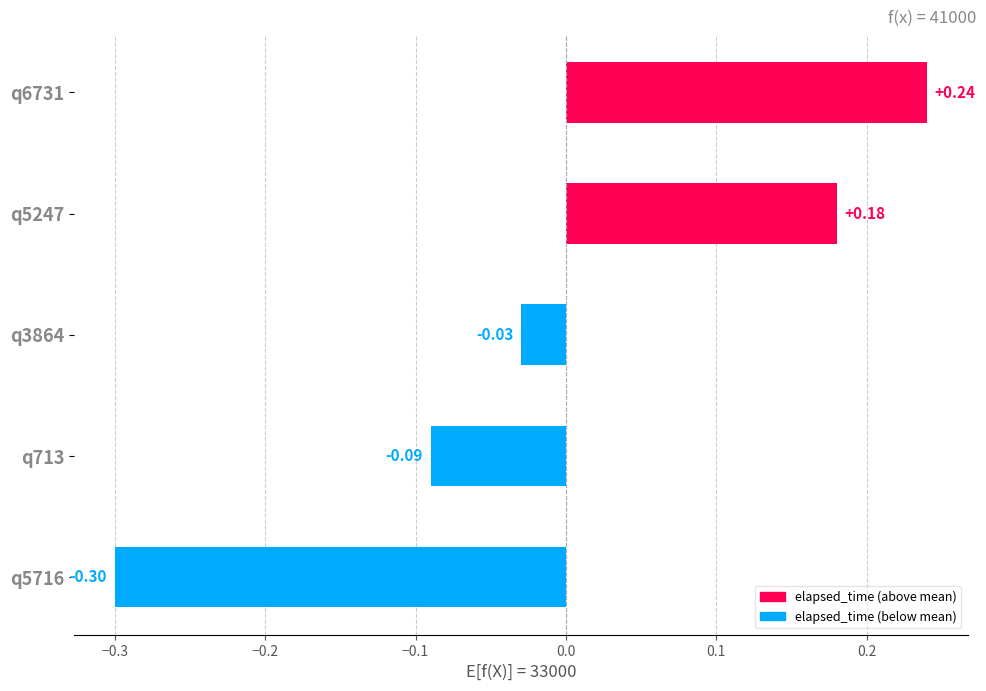

What is the sum of the values at q713 and q5716?

-0.4